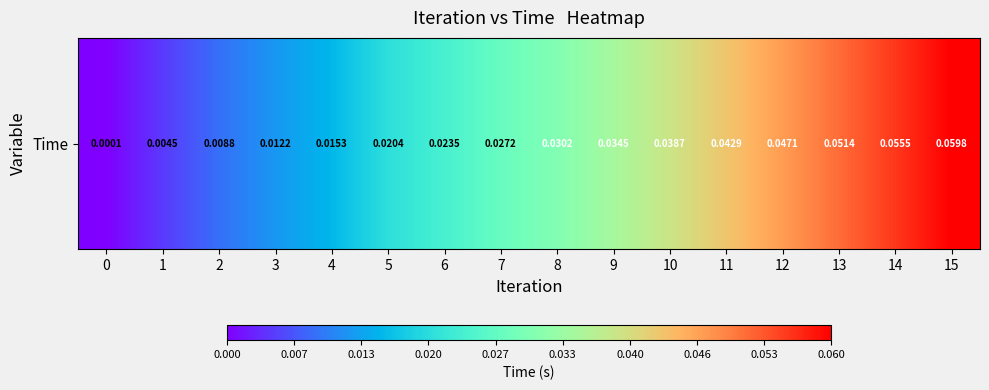

Is it true that the value at 4 is 0.0?

False